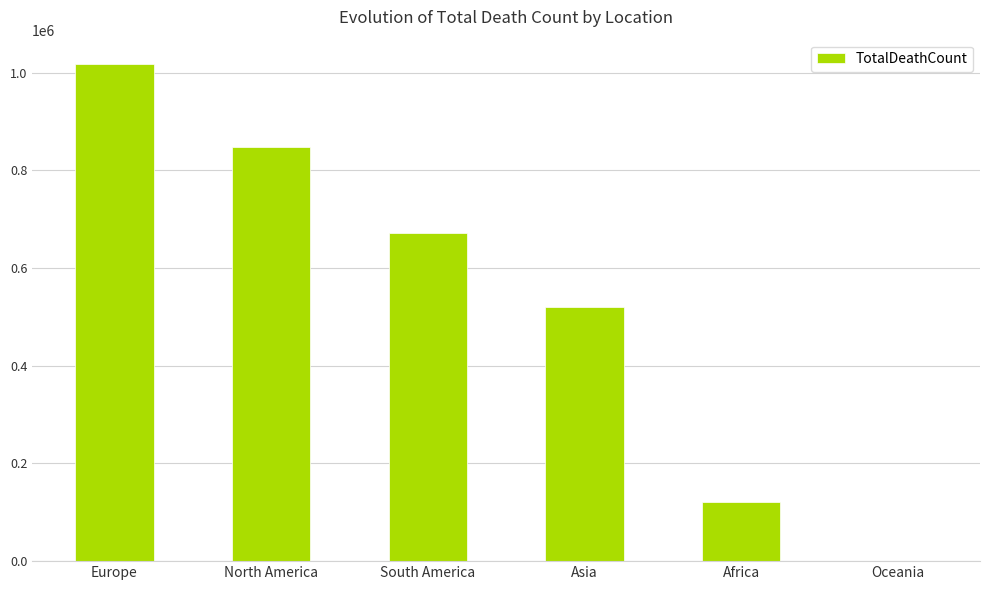

What is the sum of the values at Europe and North America?

1864692